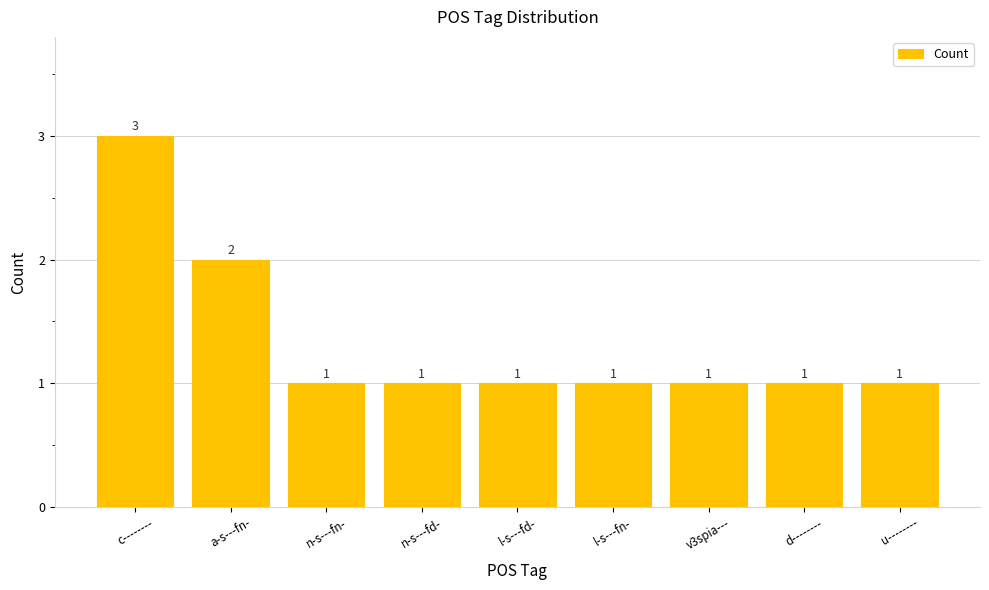

What is the label of the 7th bar from the right?

n-s---fn-